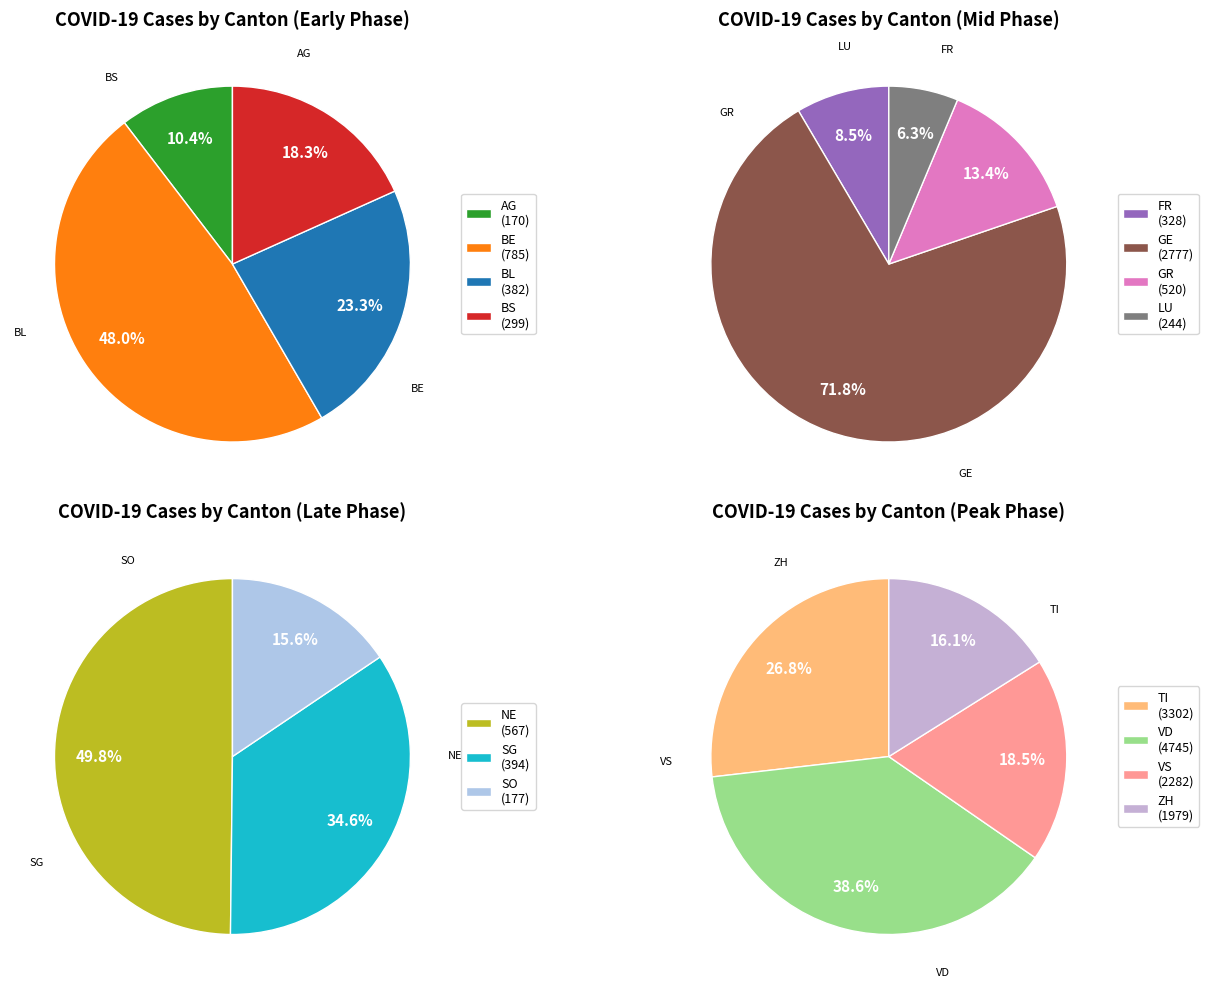

True or false: AG accounts for 11% of the total.

False